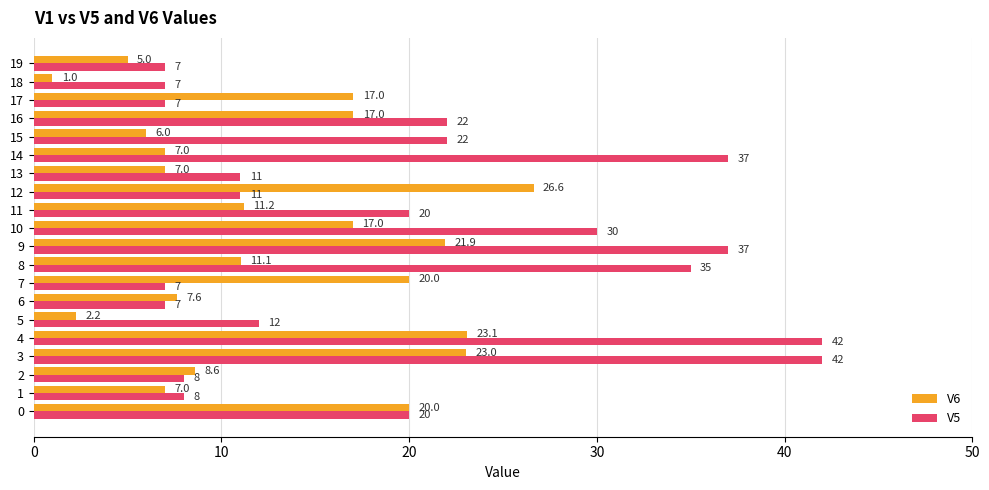

At how many categories does at least one series exceed 40?

2